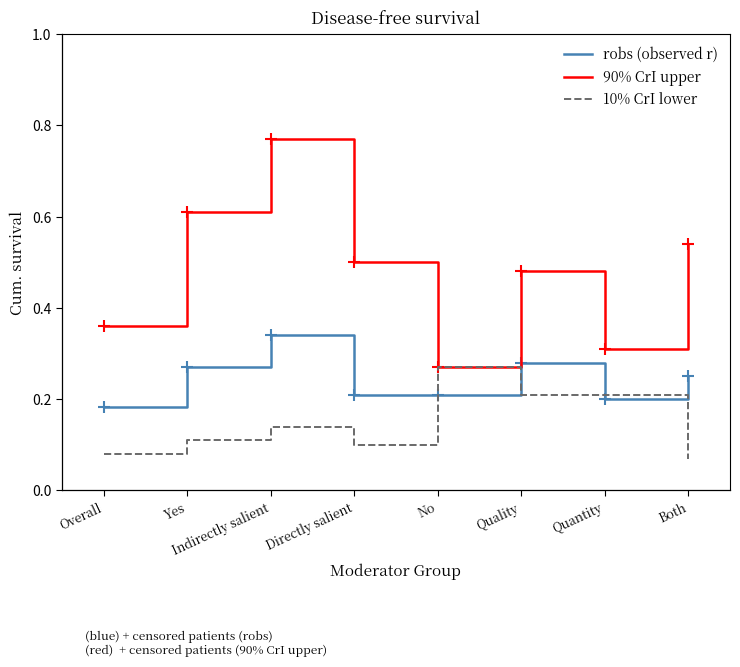

How many times do robs (observed r) and 10% CrI lower cross each other?

4